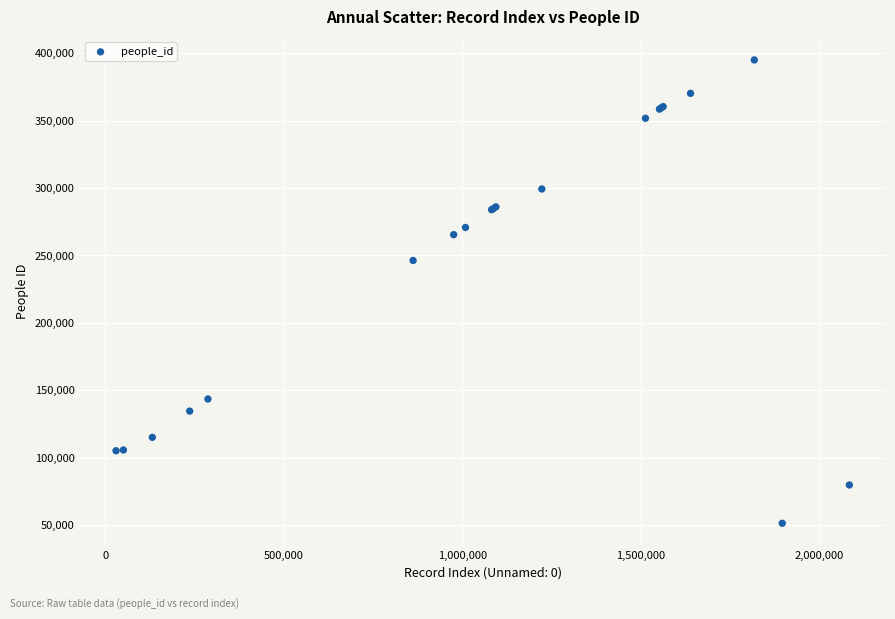

What Y value in the scatter plot is closest to 223208?

246284